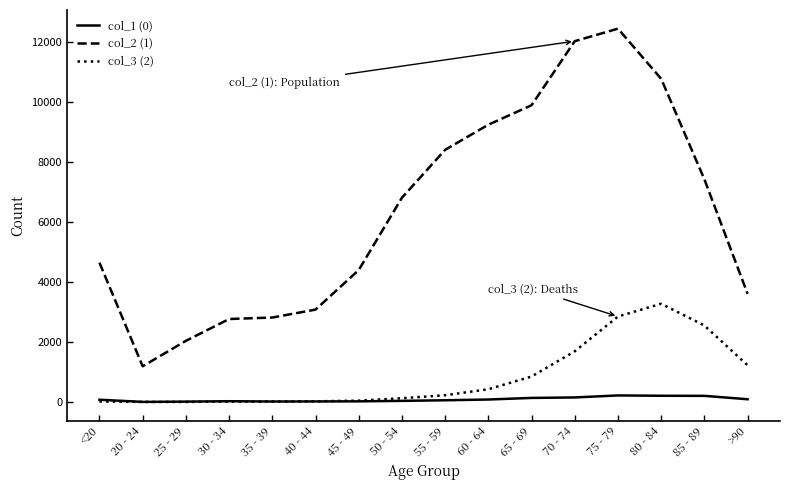

What is the maximum value shown in the chart?

12434